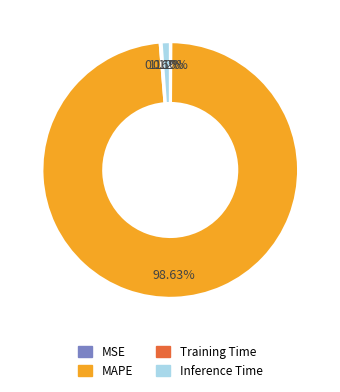

Which slice is the largest?

MAPE